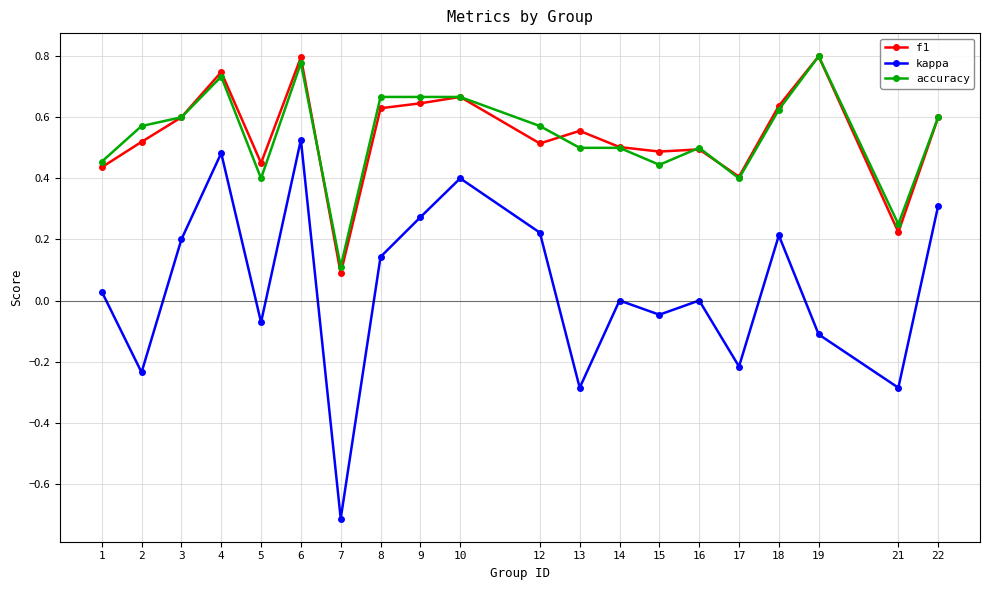

What is the minimum value for kappa?

-0.7